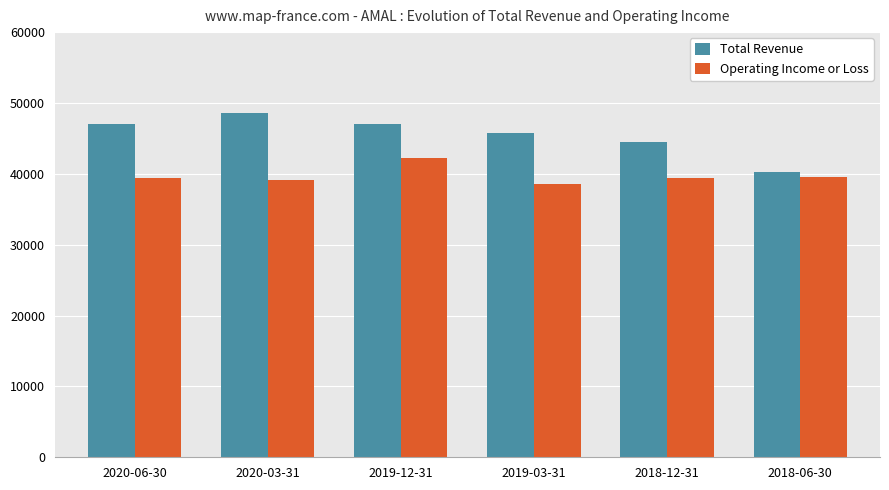

What is the label of the 5th bar from the left?

2018-12-31